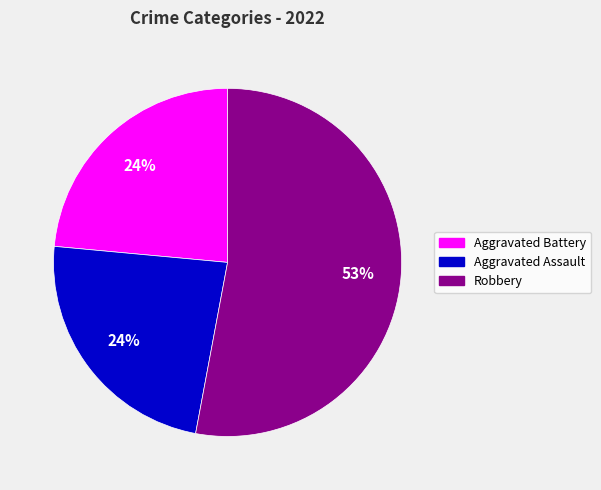

Count the number of slices in the pie.

3